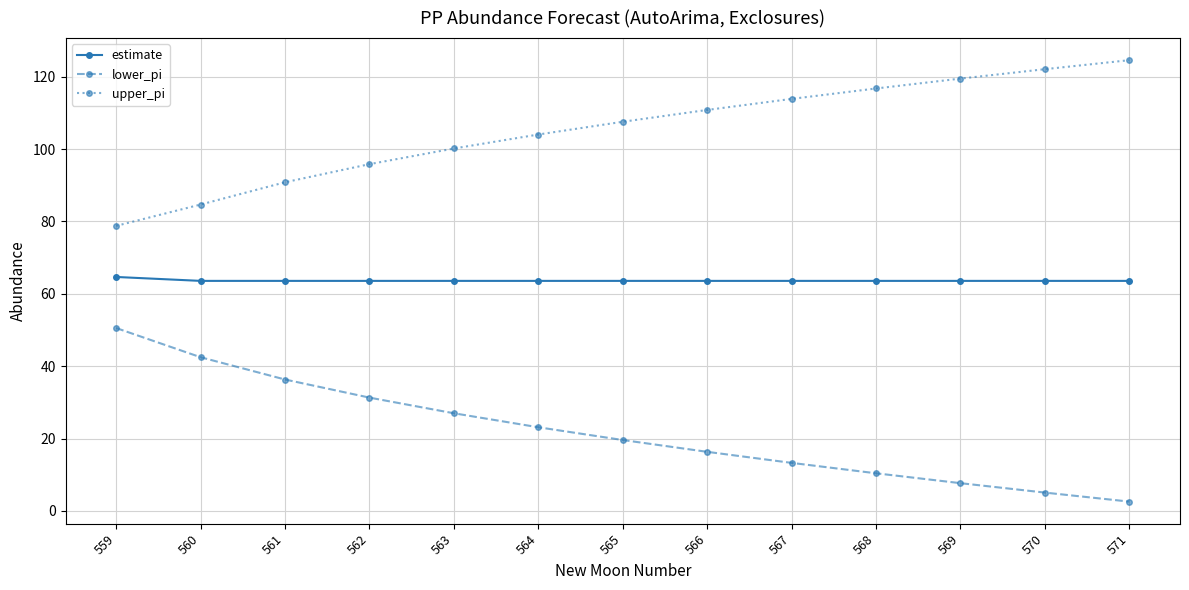

The estimate series shows 63.6 at 560. True or false?

True